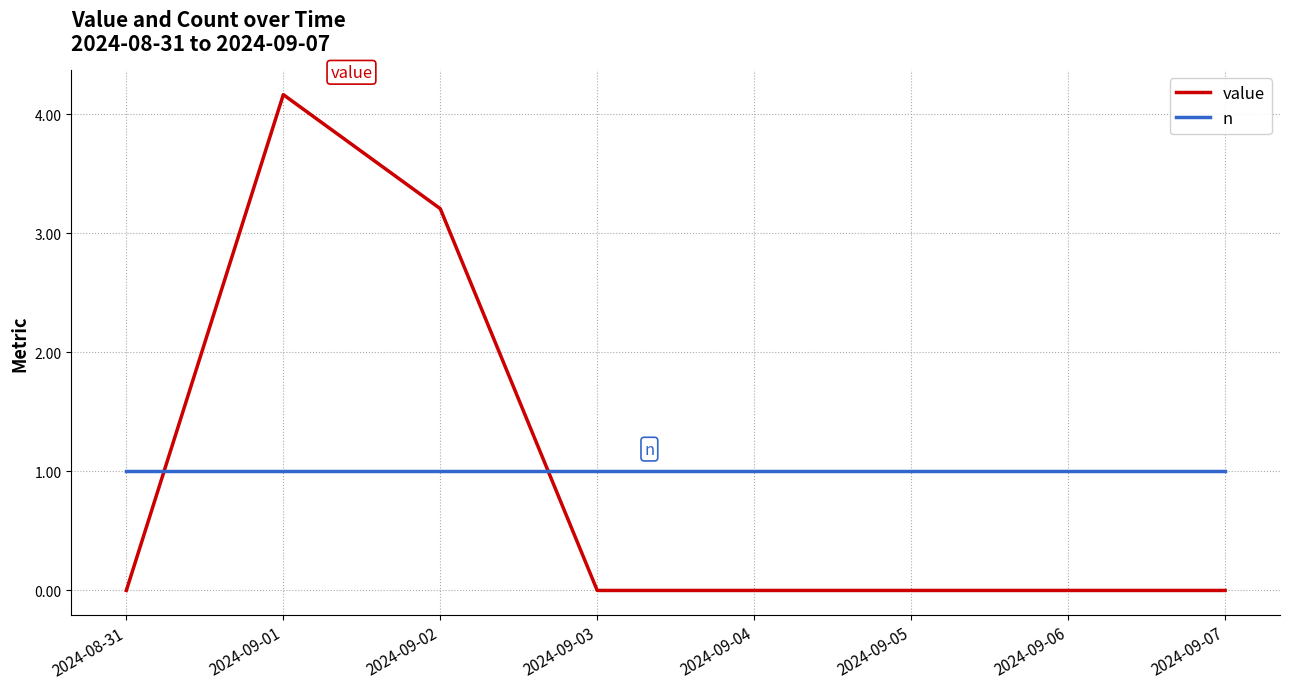

Which series ends up on top after the final intersection of n and value?

n